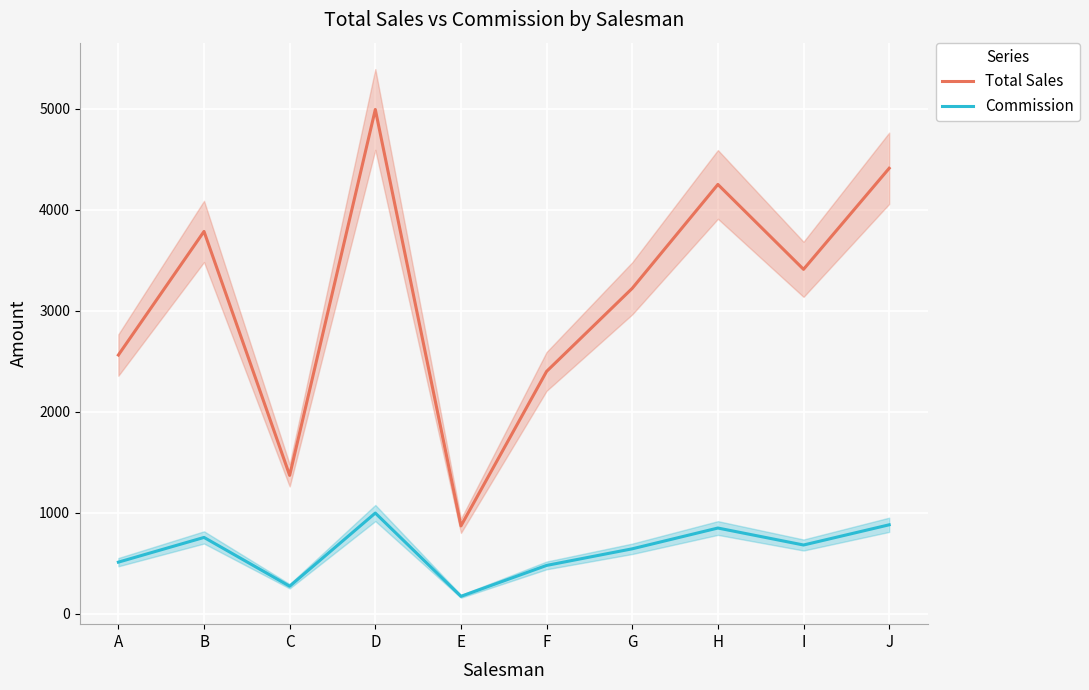

In Total Sales, how many points are higher than both neighbors (excluding endpoints)?

3